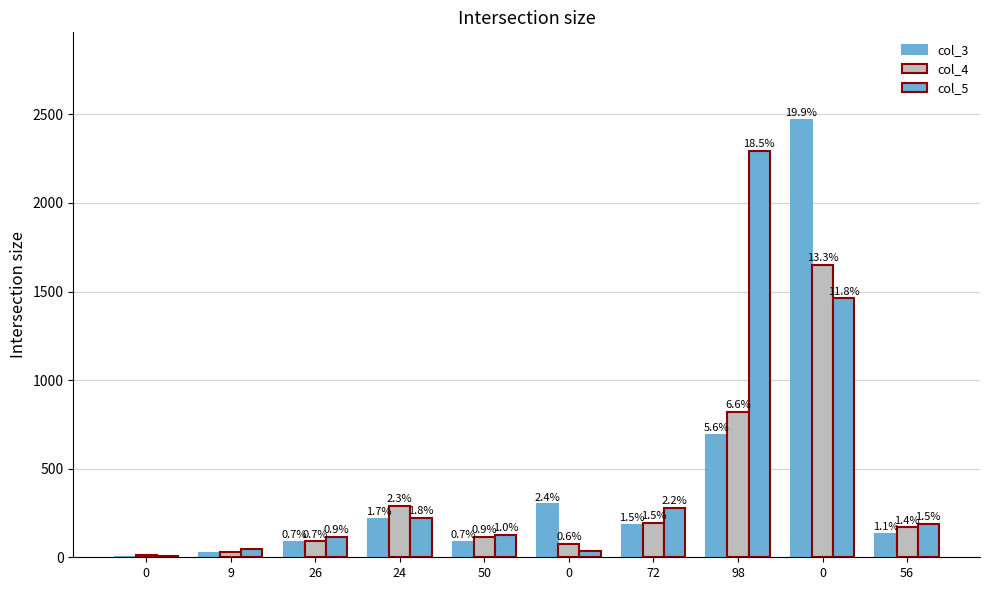

Are the bars horizontal?

No